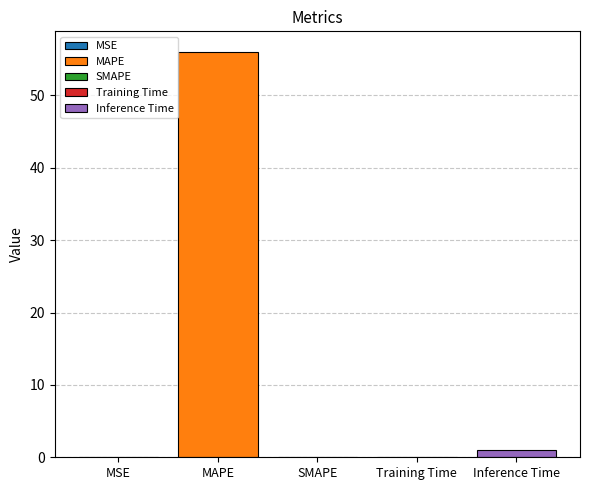

List the labels in order of value, smallest first.

SMAPE, MSE, Training Time, Inference Time, MAPE